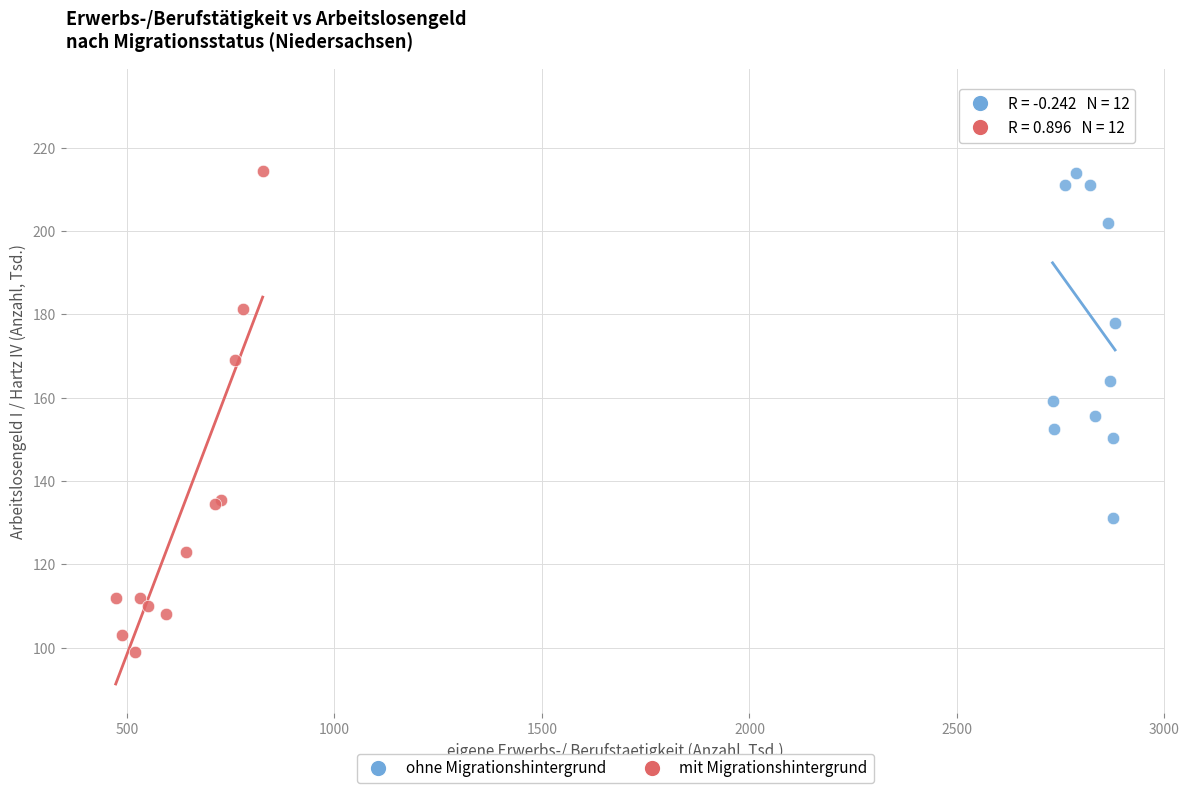

Which series has the largest Y range (max minus min)?

mit Migrationshintergrund